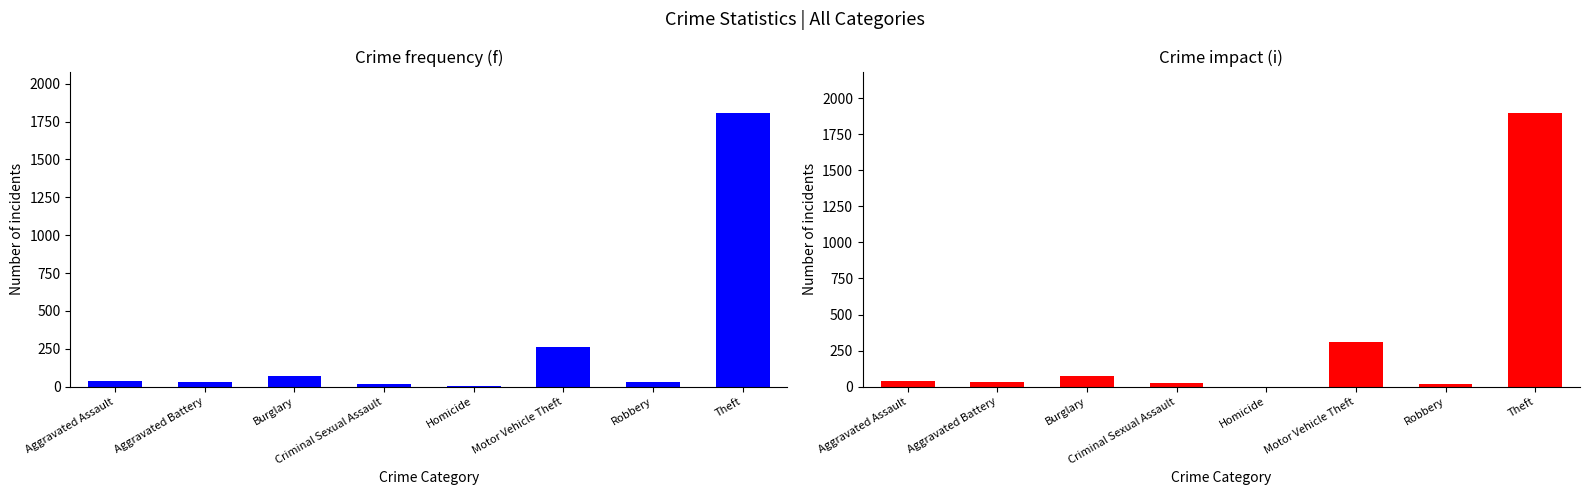

At how many categories does at least one series exceed 256?

2